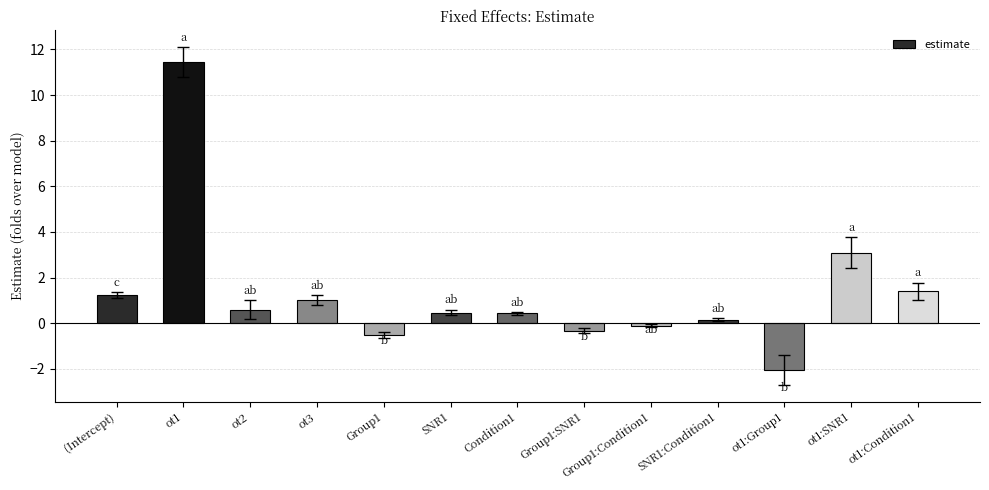

What is the maximum value shown in the chart?

11.4